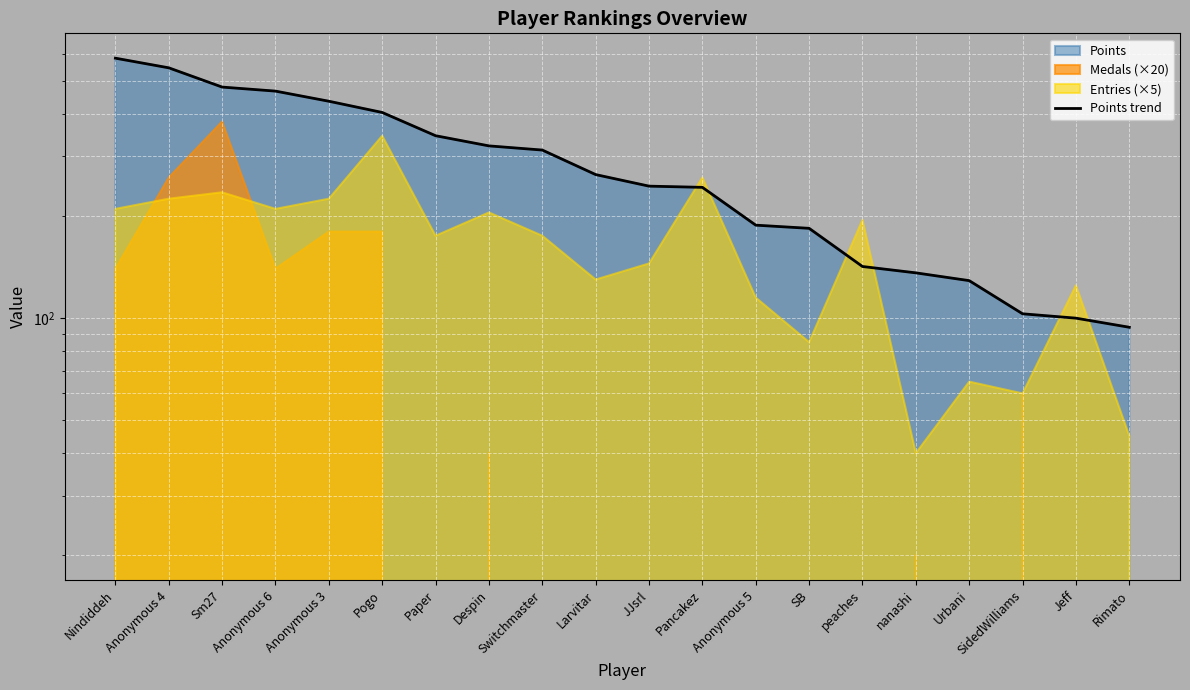

How many data points are less than 265?

10